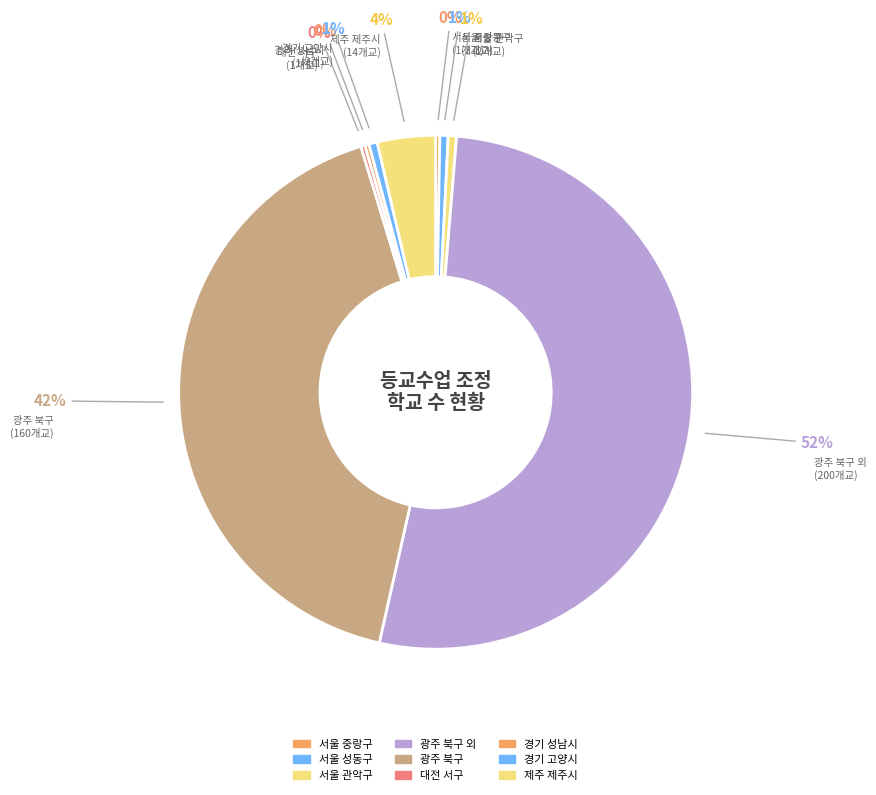

Is the sum of 서울 성동구 and 제주 제주시 greater than half?

No